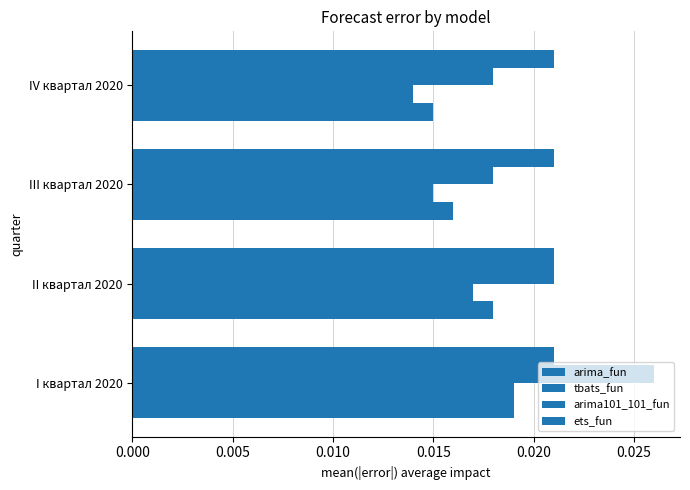

Count the number of data series in this chart.

4